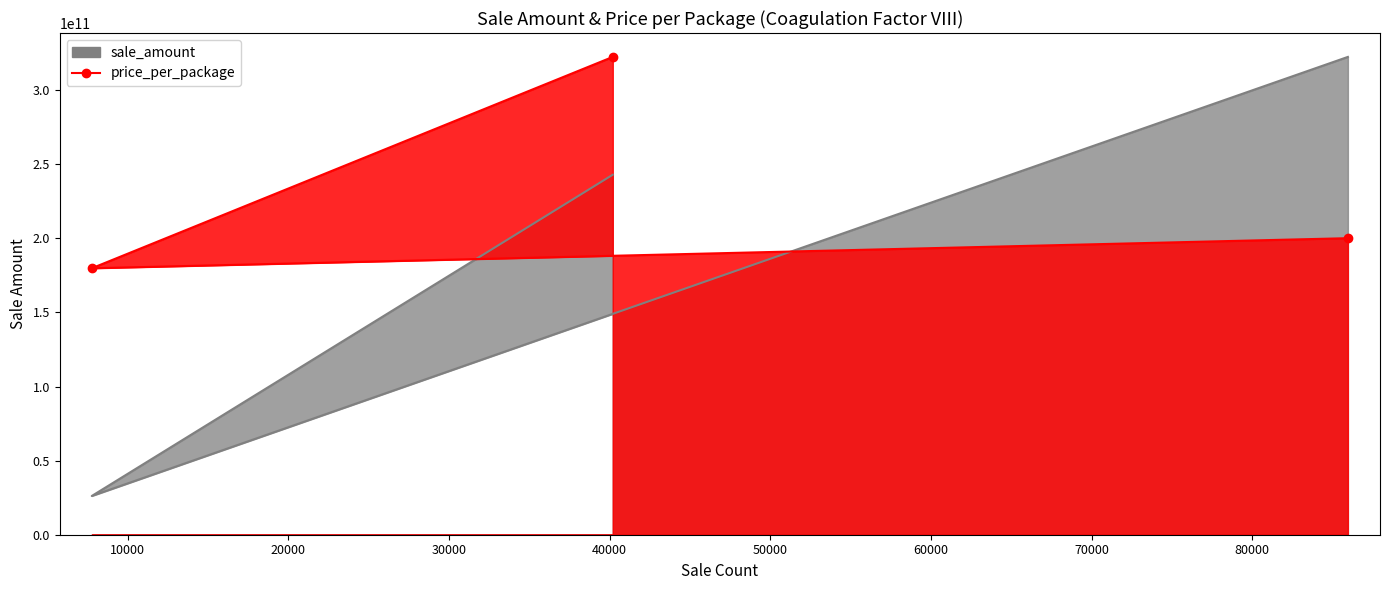

Which series has the largest range (max minus min)?

sale_amount